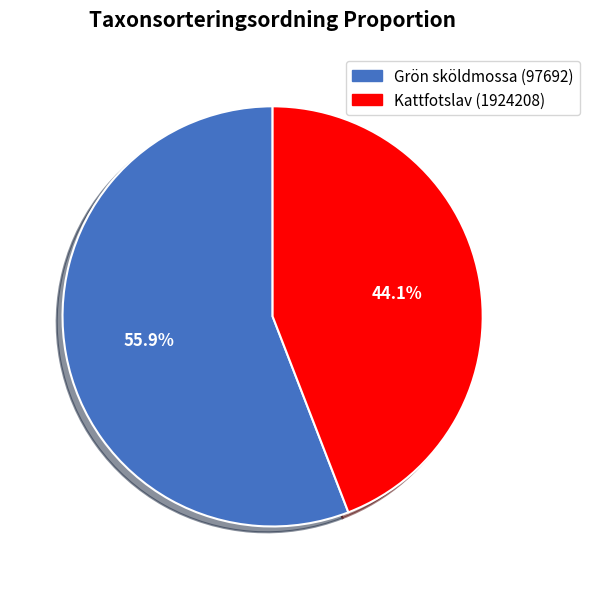

How much of the chart is everything except Kattfotslav (1924208)?

55.9%